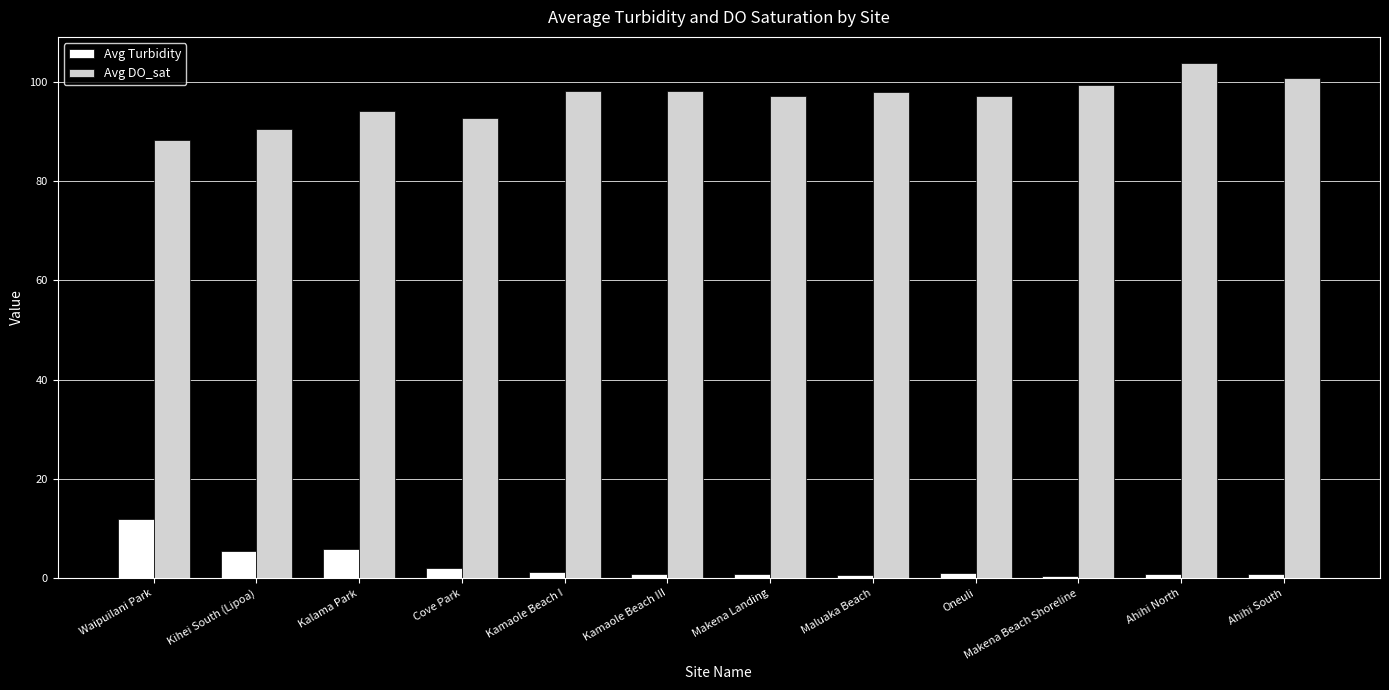

True or false: Avg DO_sat has a value of 98.1 at Kamaole Beach I.

True